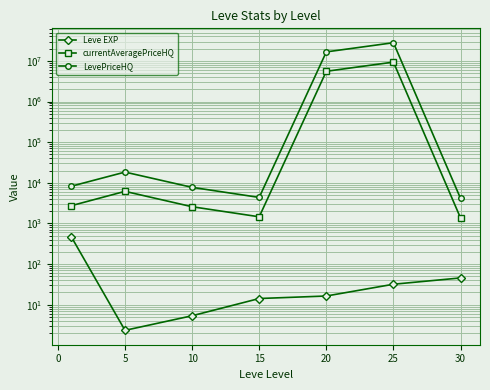

How many lines are shown in the chart?

3